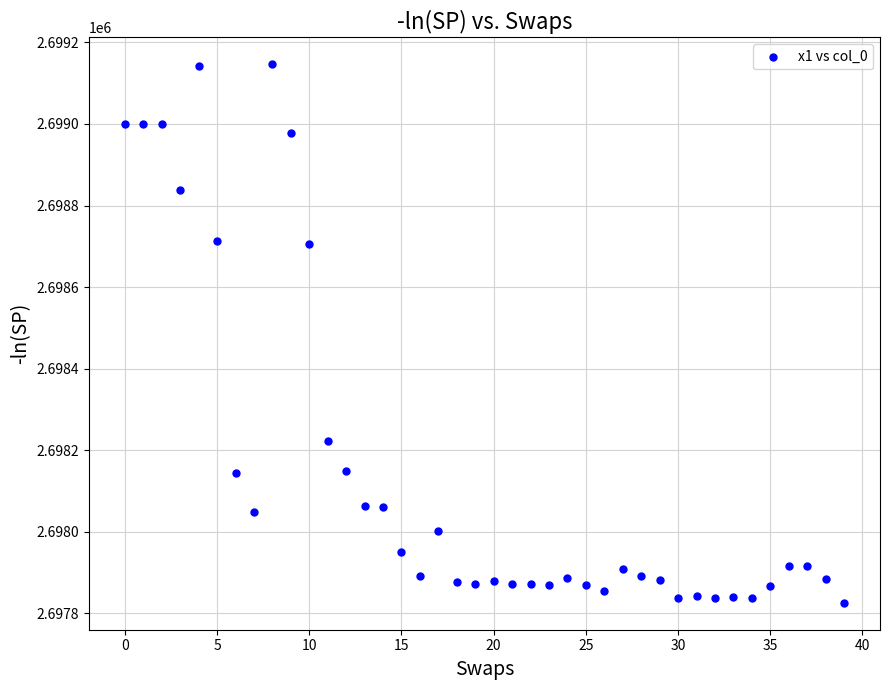

What is the range of Y values (max minus min)?

1319.9